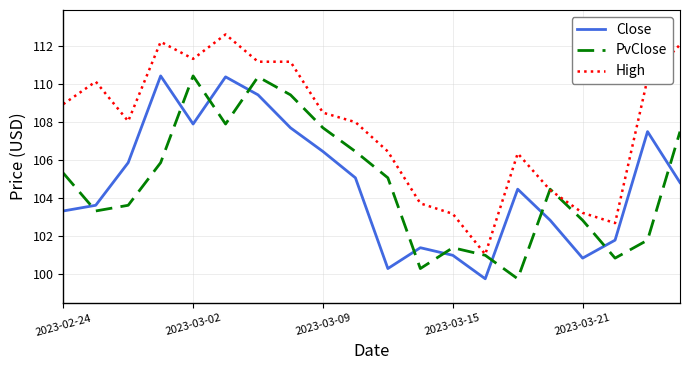

Which series has the largest total across all categories?

High